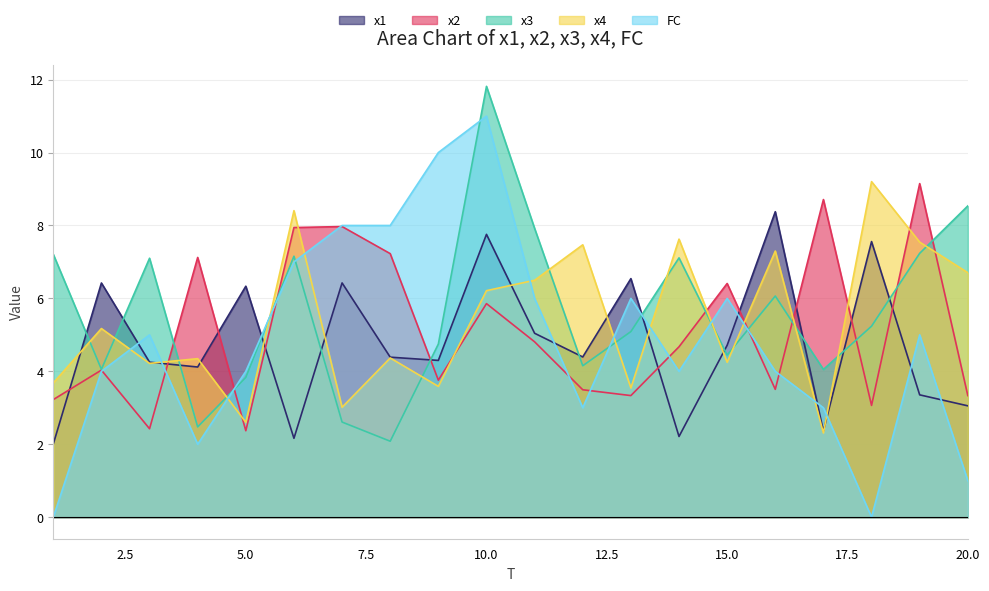

Is the value of x4 at 8 greater than the value of x1 at 13?

No